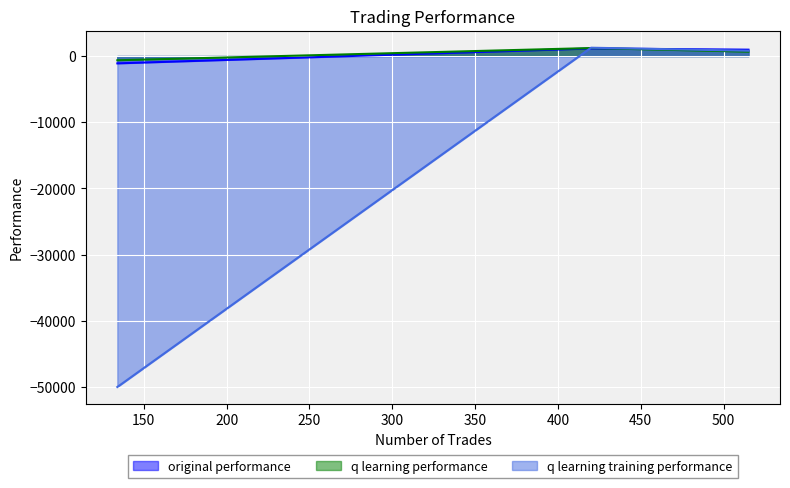

Reading left to right, transcribe all the data shown in this chart.

original performance: 515=963.2	420=1145.6	134=-1103.5
q learning performance: 515=664.4	420=1208.9	134=-638.1
q learning training performance: 515=804.2	420=1259.8	134=-50000.0